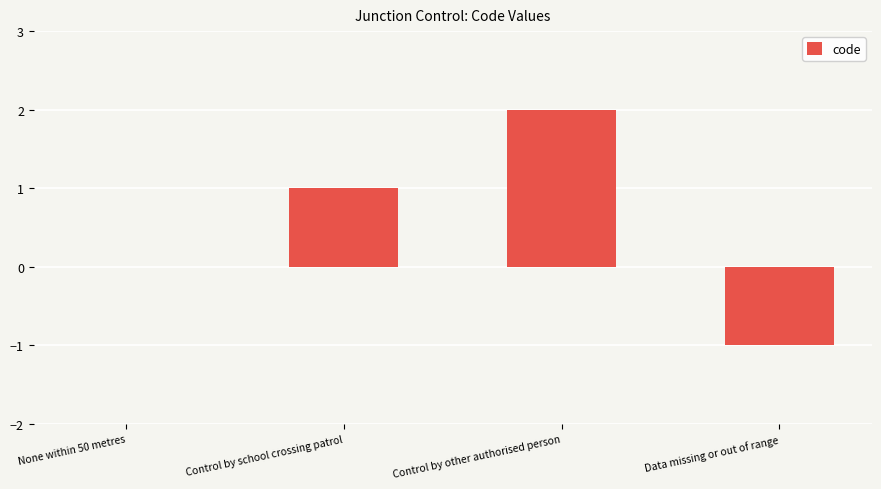

Count the values in the range 0 to 2.

3